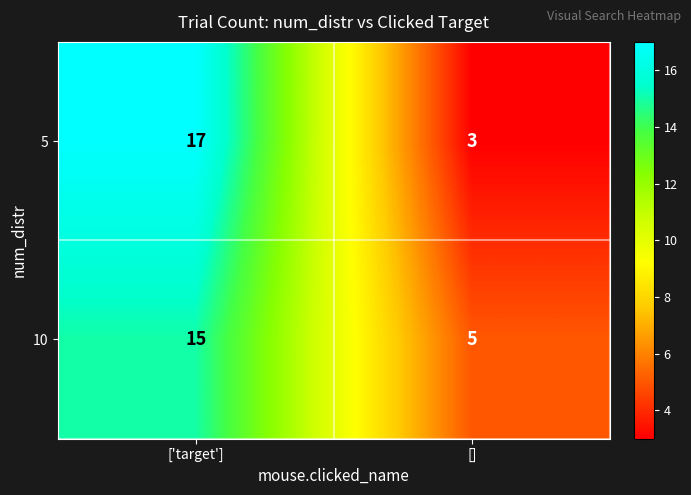

What is the smallest value displayed?

3